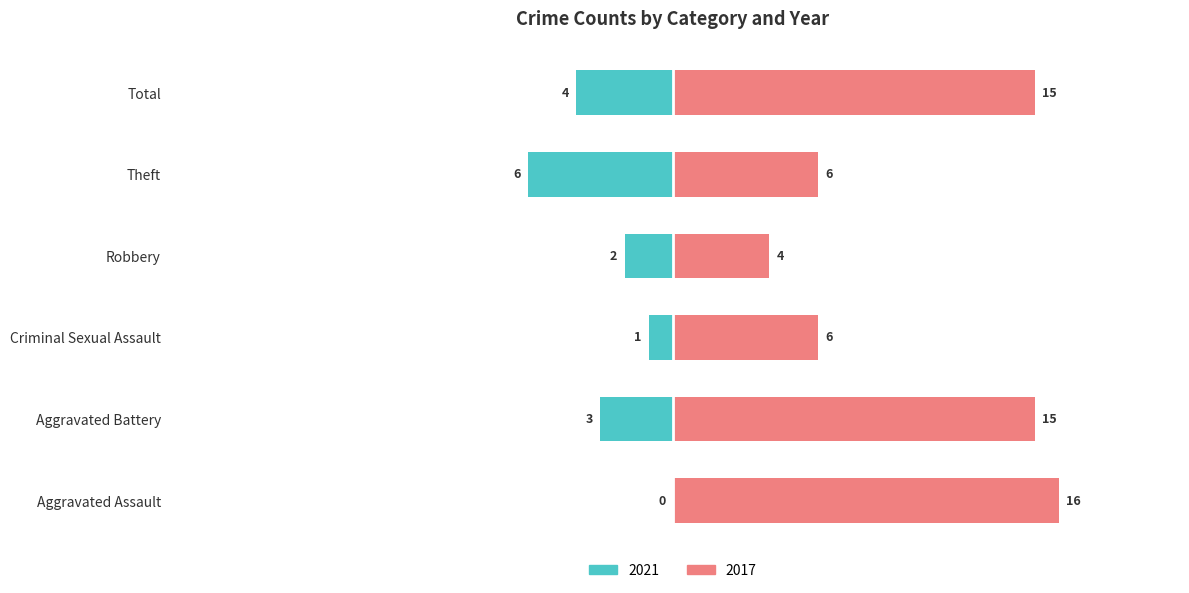

Which has a higher value, Aggravated Battery or Aggravated Assault?

Aggravated Battery